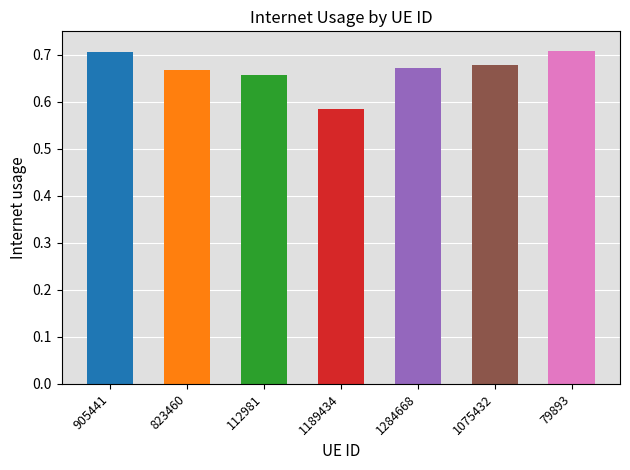

Reading right to left, list all the values displayed in this chart.

0.7	0.7	0.7	0.6	0.7	0.7	0.7